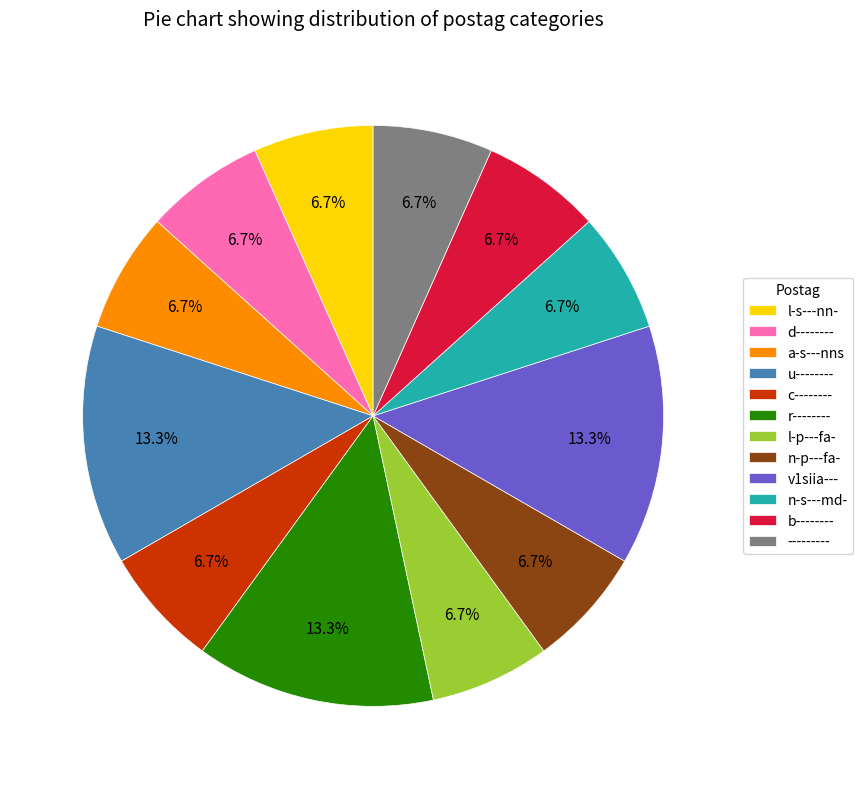

Approximately how many times larger is the value at v1siia--- compared to a-s---nns?

2.0